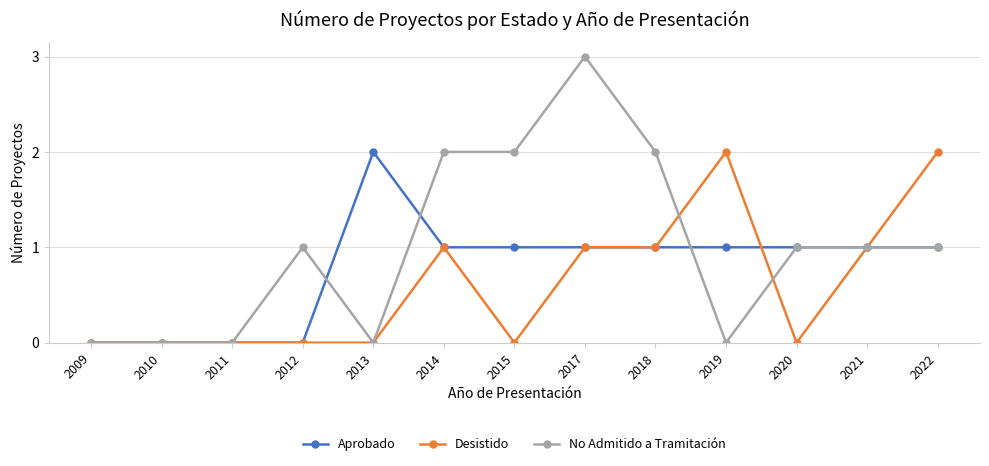

List the series in order of their overall mean, highest first.

No Admitido a Tramitación, Aprobado, Desistido